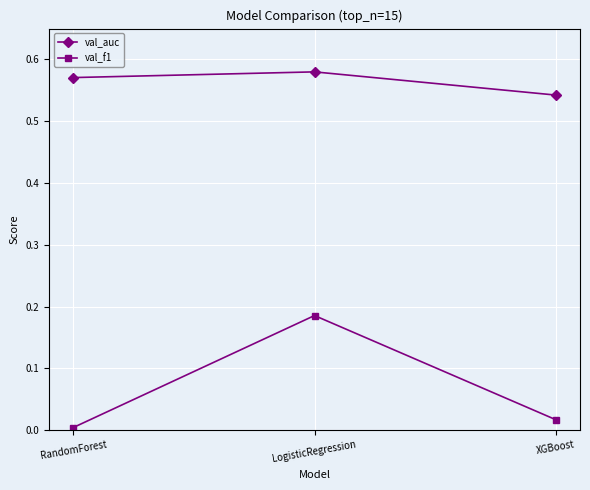

What are all the series names shown in the legend?

val_auc, val_f1